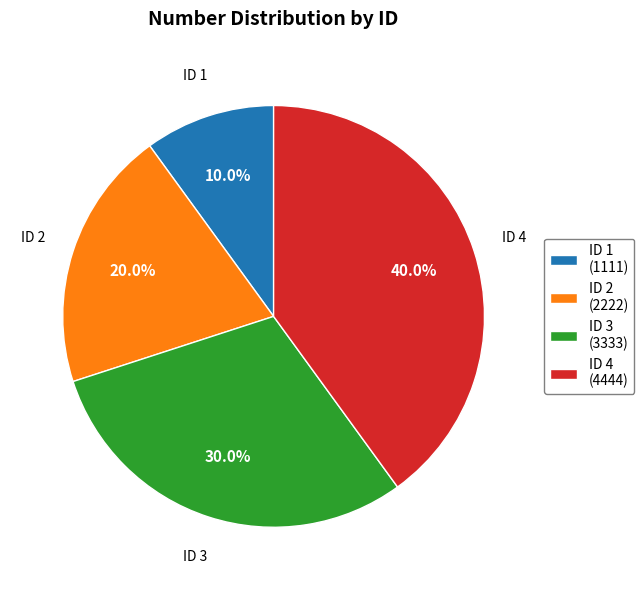

Count the number of slices in the pie.

4